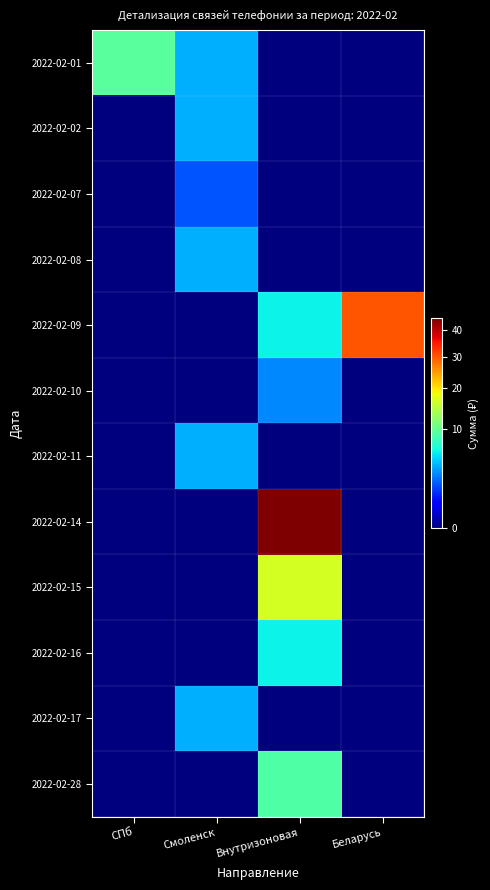

Which category has the highest value across all series?

Внутризоновая